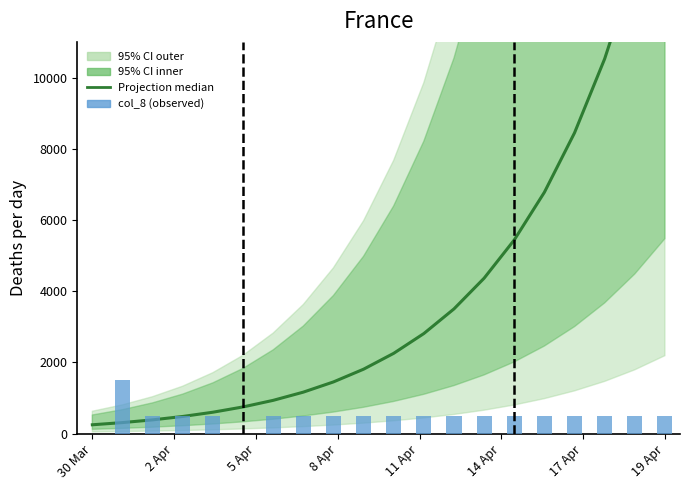

What is the total value across all series at 12?

4003.3